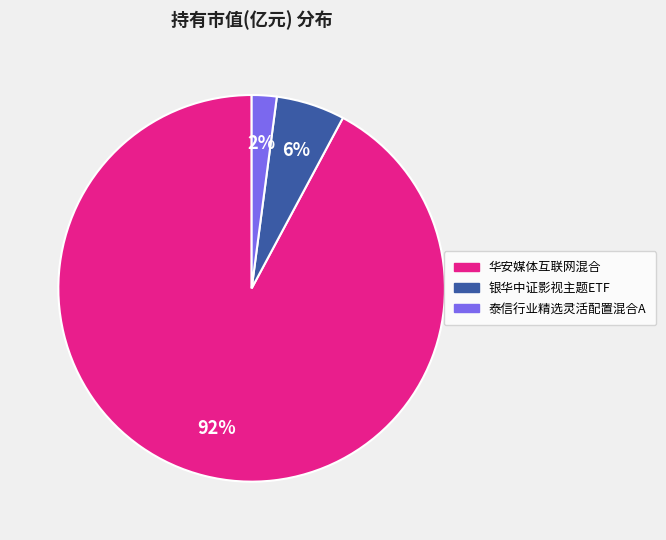

Count the number of slices in the pie.

3